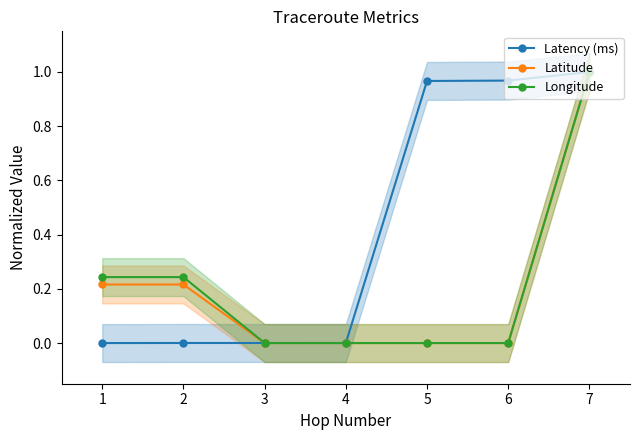

Reading left to right, list all the values displayed in this chart.

Latency (ms): 1=0.0	2=0.0	3=0.0	4=0.0	5=1.0	6=1.0	7=1.0
Latitude: 1=0.2	2=0.2	3=0.0	4=0.0	5=0.0	6=0.0	7=1.0
Longitude: 1=0.2	2=0.2	3=0.0	4=0.0	5=0.0	6=0.0	7=1.0